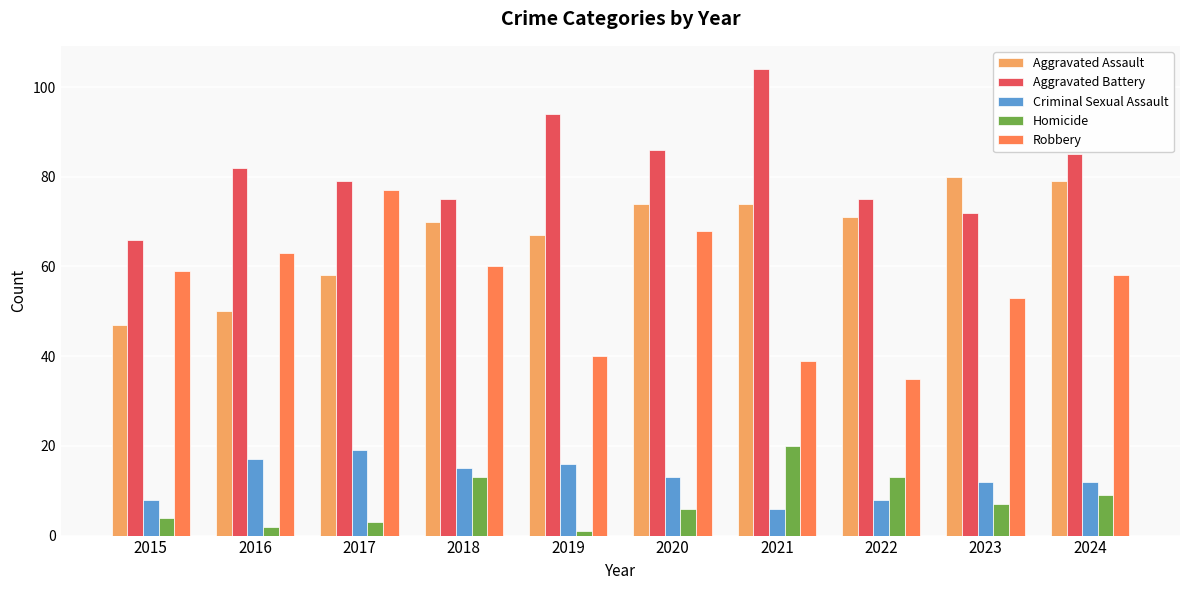

What is the sum of the Robbery values at 2022 and 2024?

93